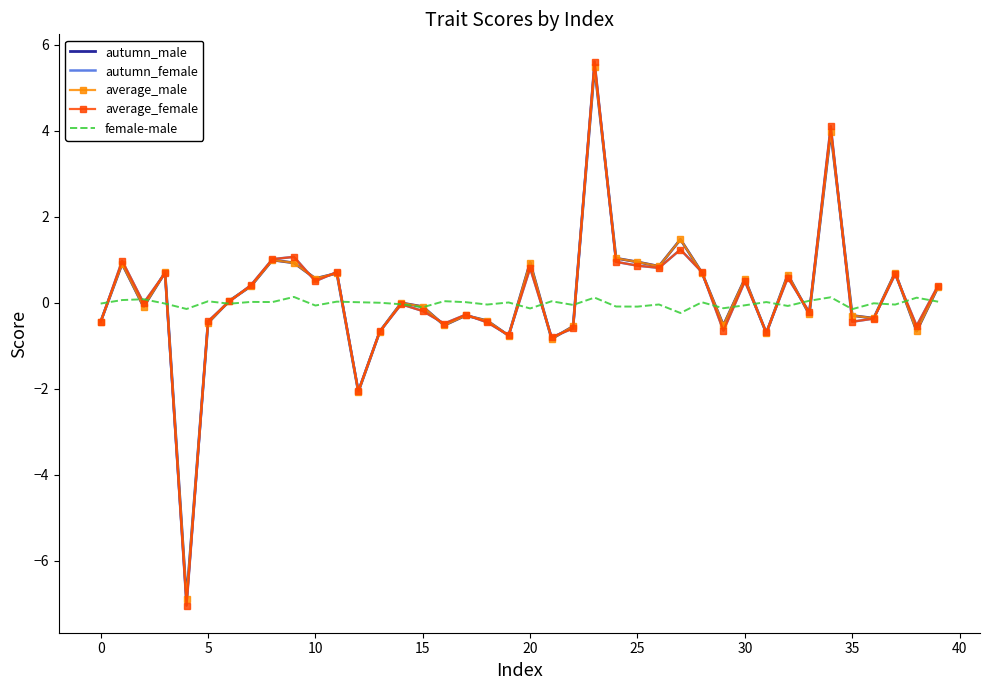

What is the greatest value displayed?

5.6